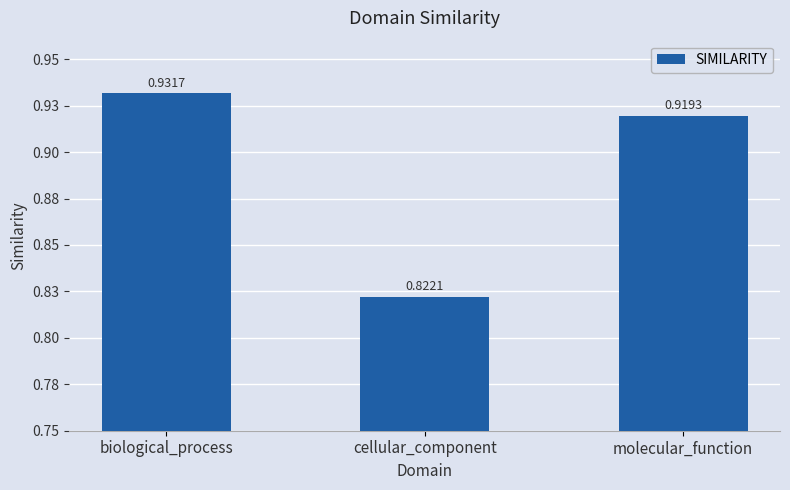

Does the chart contain any negative values?

No